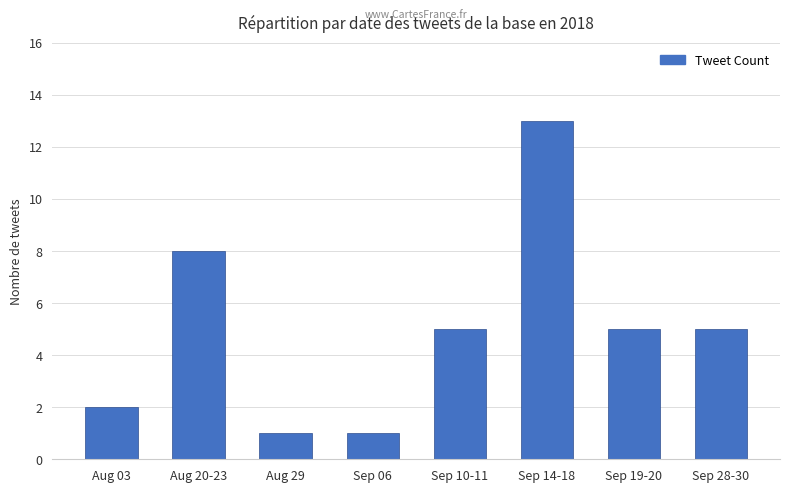

Reading right to left, transcribe all the data shown in this chart.

5	5	13	5	1	1	8	2